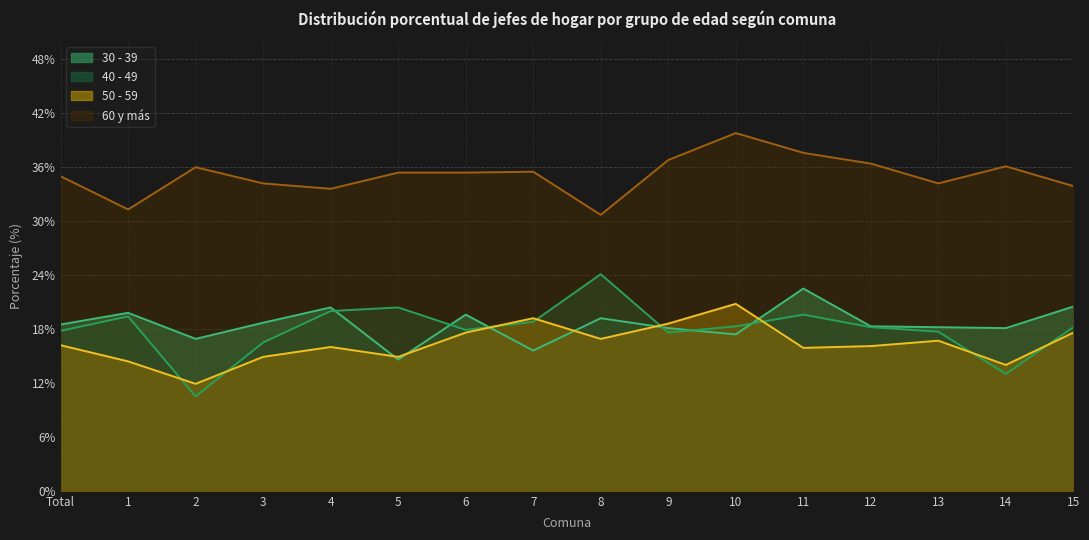

True or false: 40 - 49 and 60 y más cross at least once.

False